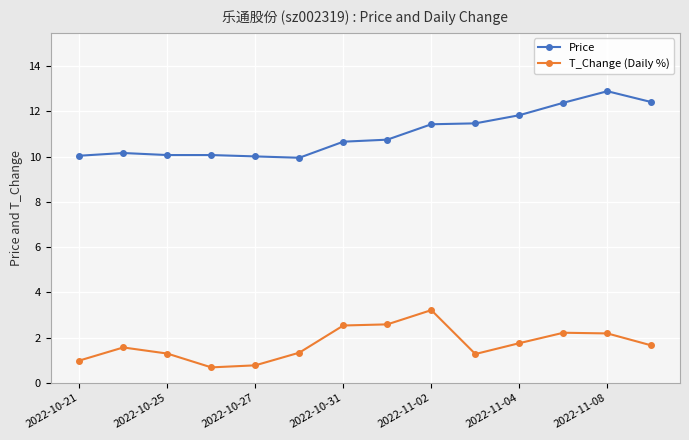

What is the minimum value shown in the chart?

0.7